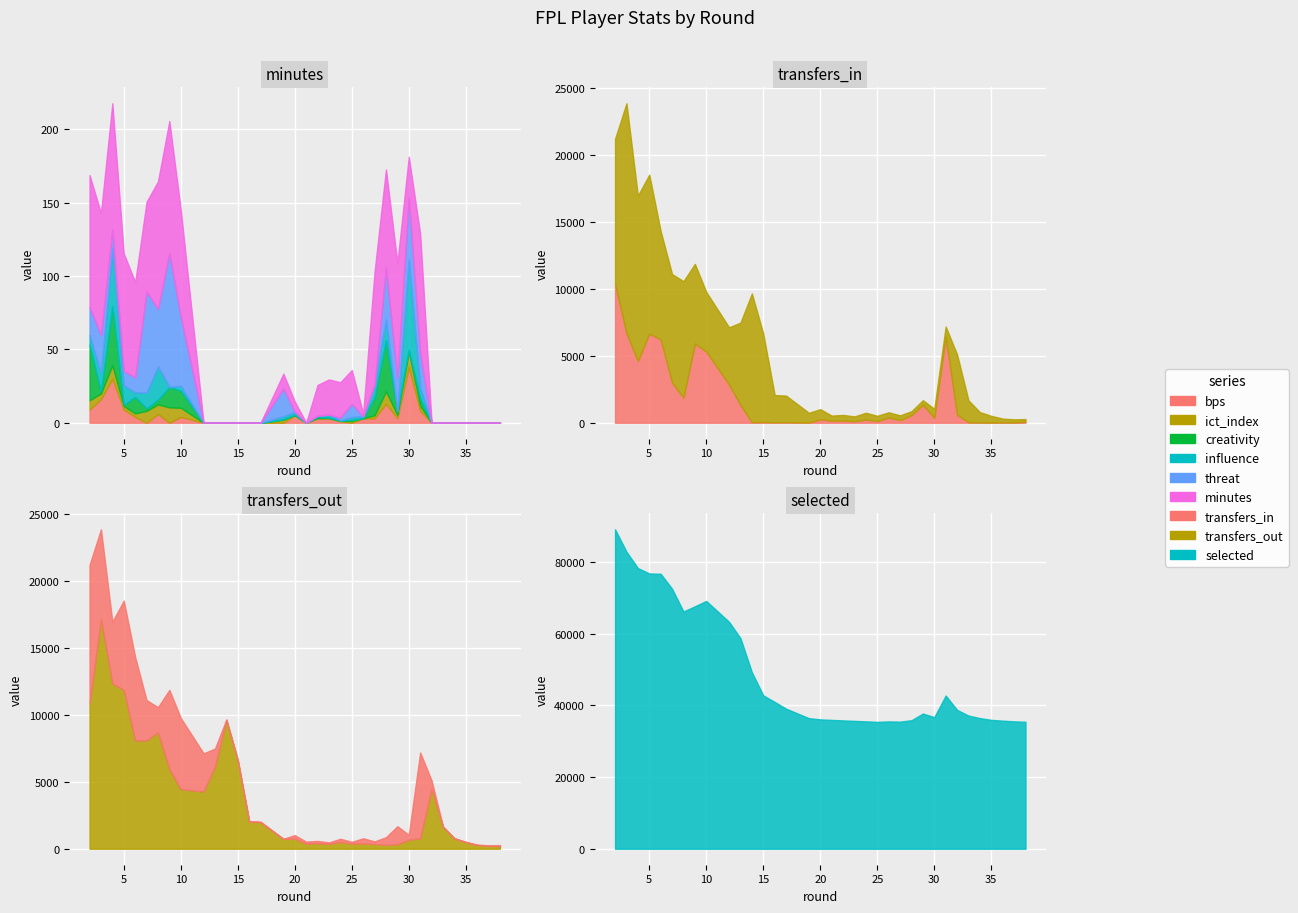

At which label does minutes first exceed 21?

2